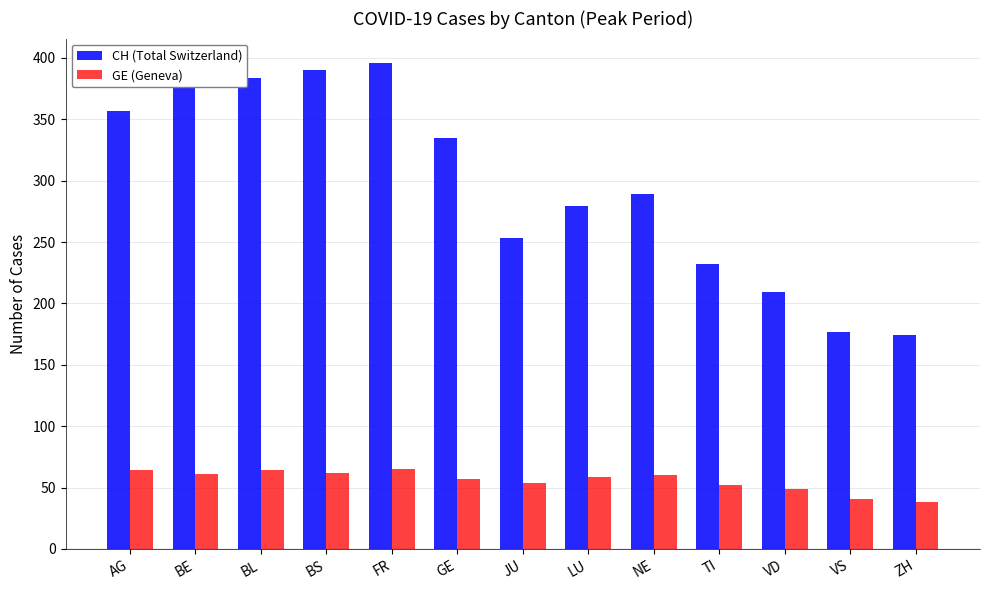

Between LU and VS, which series saw the biggest shift?

CH (Total Switzerland)